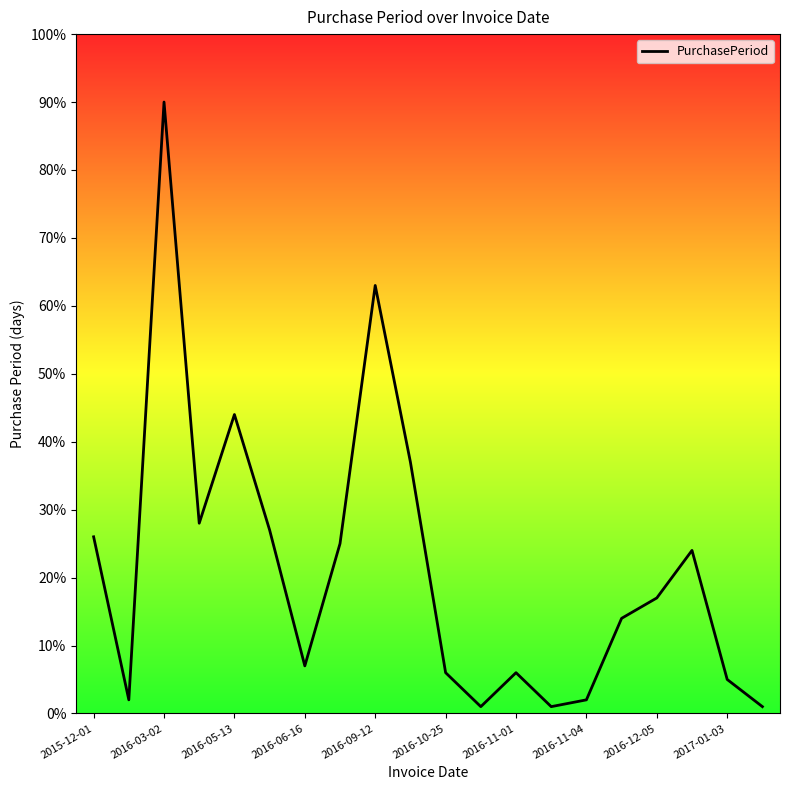

What is the difference between the maximum and minimum values?

89